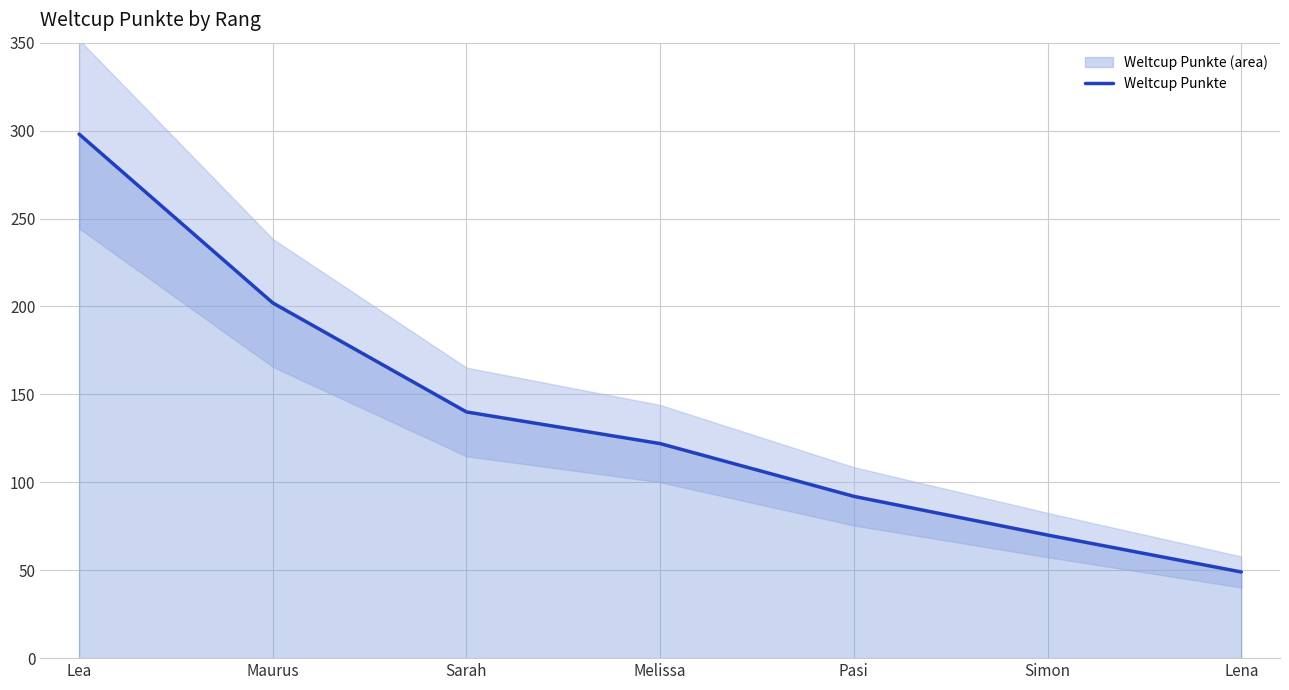

Which category has the lowest value across all series?

Lena